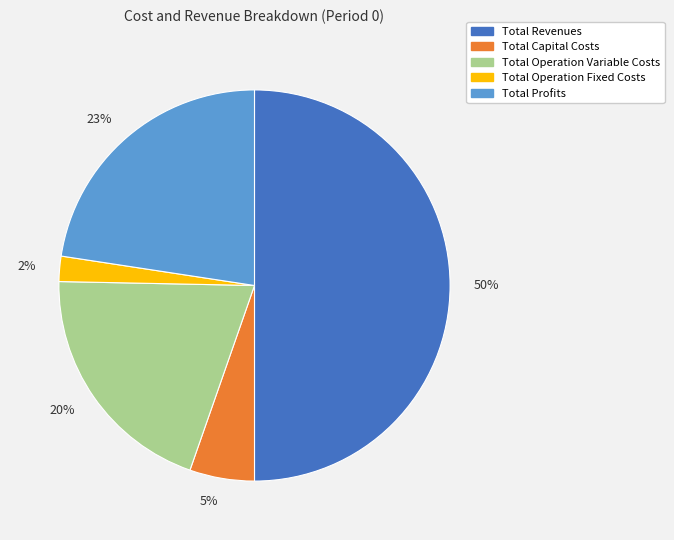

Which has a higher value, Total Profits or Total Operation Variable Costs?

Total Profits